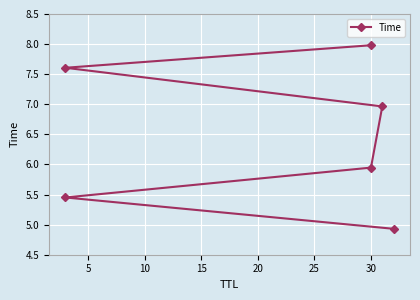

Reading left to right, list all the values displayed in this chart.

4.9	5.5	5.9	7.0	7.6	8.0